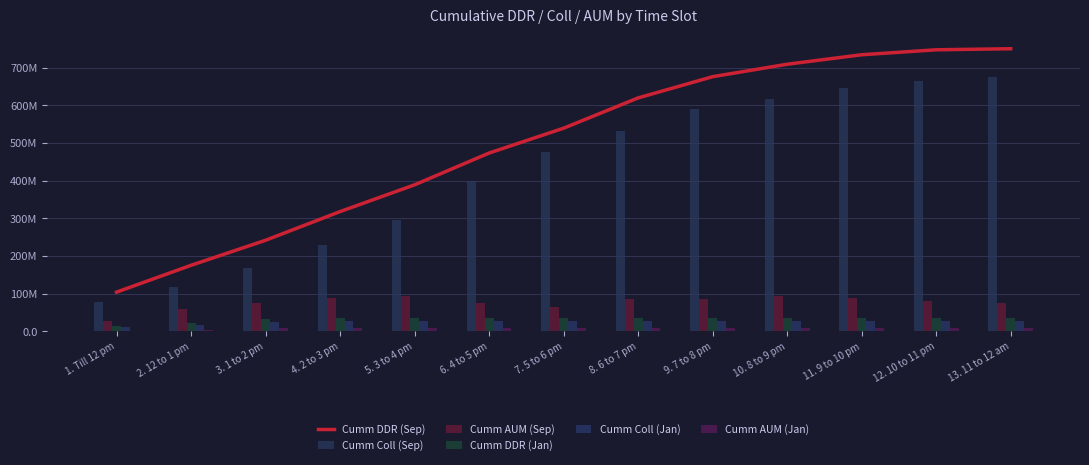

Reading left to right, extract all data points from this chart.

Cumm DDR (Sep): 104.1	175.3	241.8	317.9	389.0	473.3	539.3	619.6	676.0	709.0	734.2	747.4	750.2
Cumm Coll (Sep): 77.9	116.6	167.4	228.5	294.5	398.7	474.9	532.7	591.4	615.9	644.6	665.8	675.8
Cumm AUM (Sep): 26.2	58.7	74.4	89.4	94.4	74.6	64.4	86.9	84.6	93.1	89.6	81.6	74.4
Cumm DDR (Jan): 13.8	22.7	31.9	35.4	35.4	35.4	35.4	35.4	35.4	35.4	35.4	35.4	35.4
Cumm Coll (Jan): 12.4	17.8	24.3	27.7	27.7	27.7	27.7	27.7	27.7	27.7	27.7	27.7	27.7
Cumm AUM (Jan): 1.4	4.8	7.6	7.6	7.6	7.6	7.6	7.6	7.6	7.6	7.6	7.6	7.6